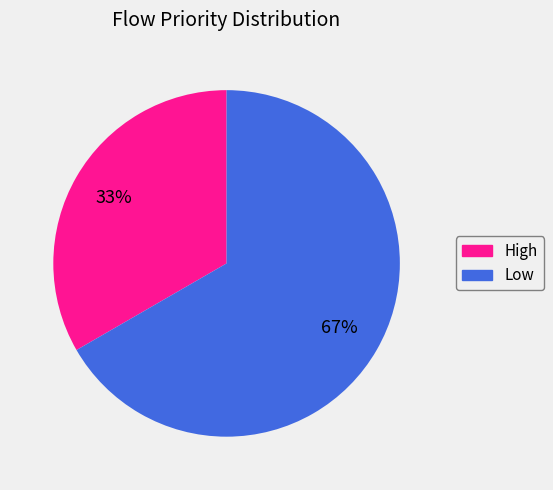

To the nearest percent, what is the average slice percentage?

50%